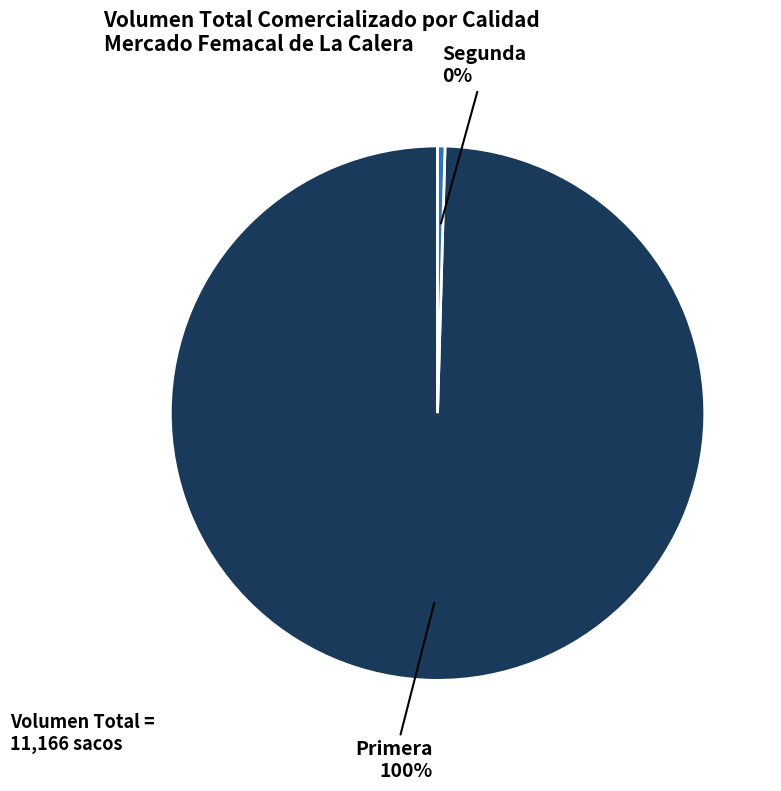

To the nearest percent, what is the combined percentage of Primera and Segunda?

100%